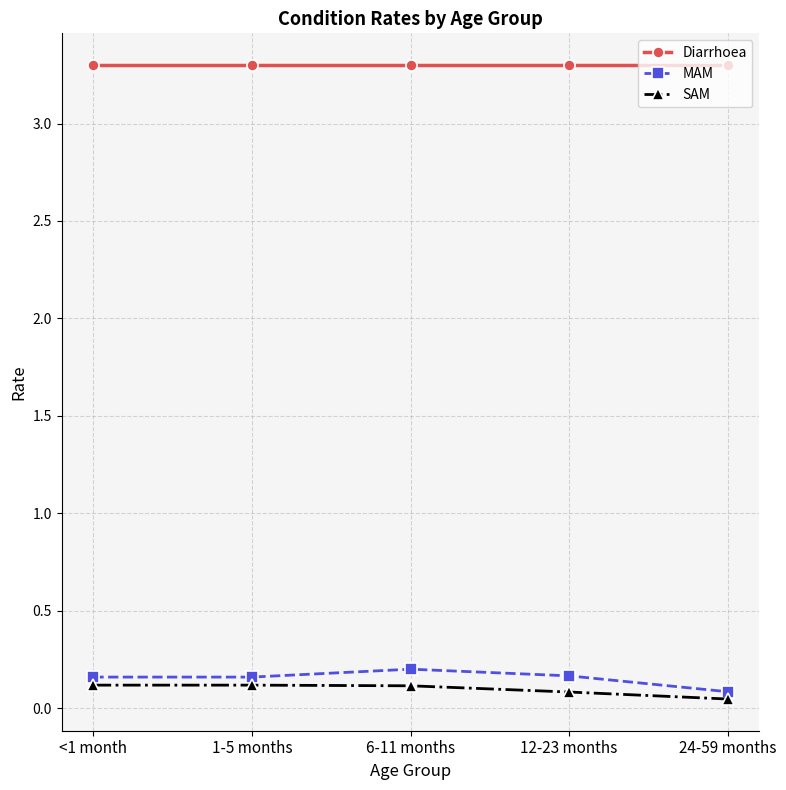

What is the label of the 5th point from the right?

<1 month